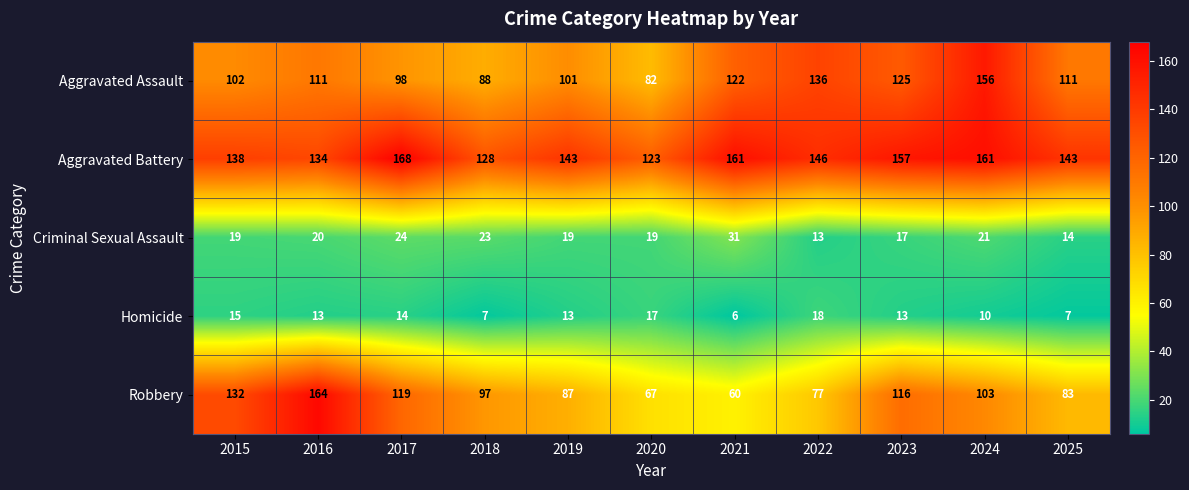

At which label does Robbery first exceed 97?

2015